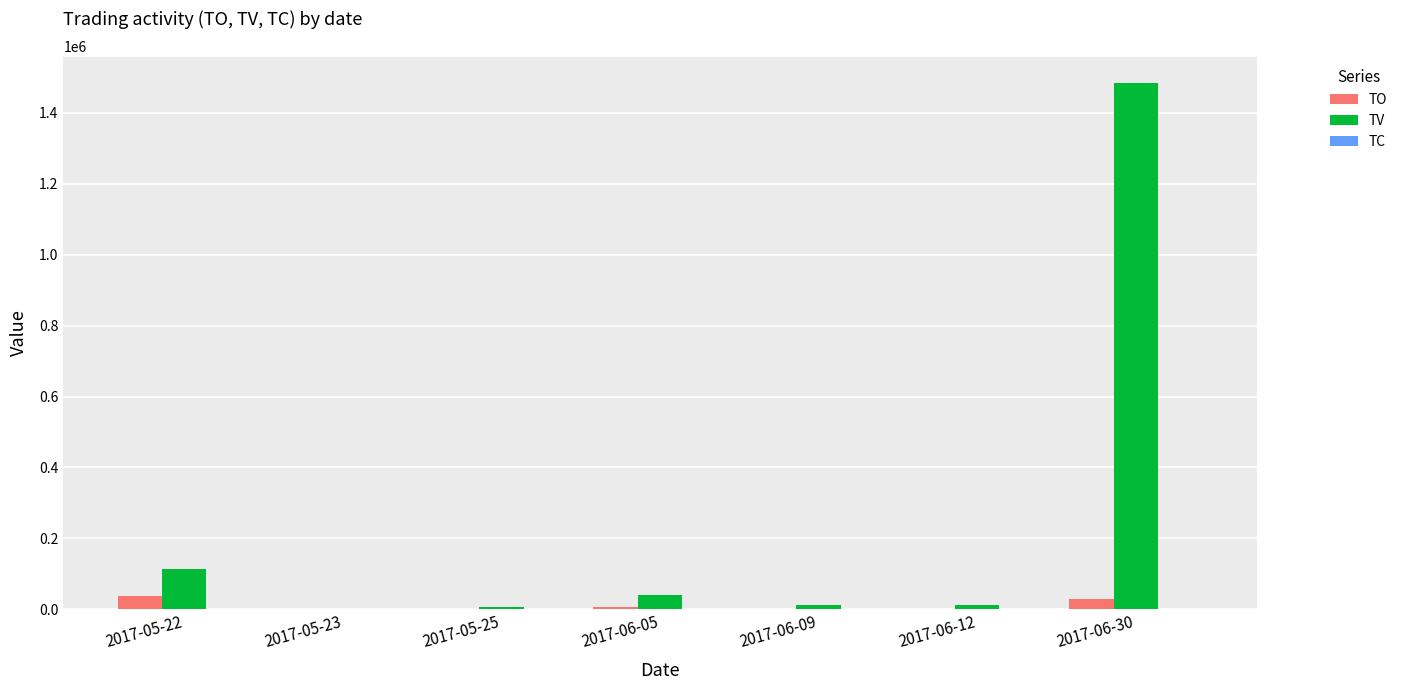

What is the highest value of the TV series?

1485000